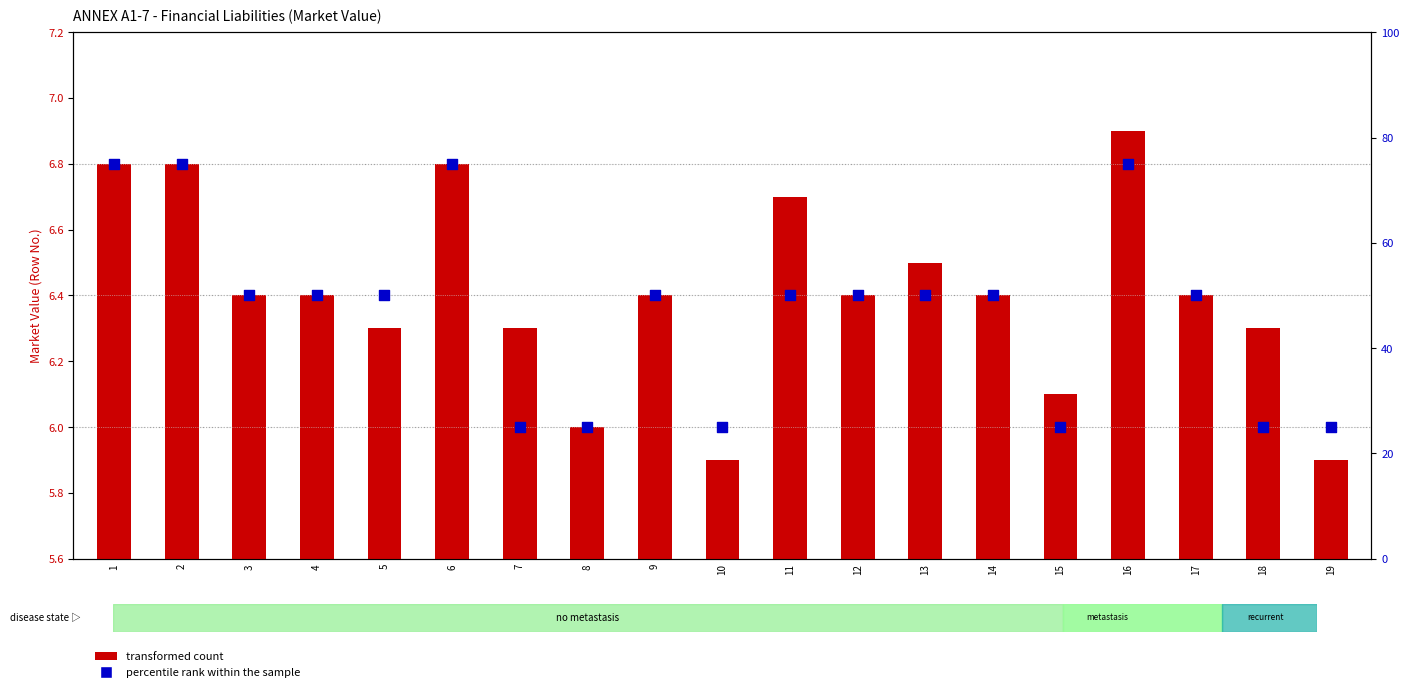

What are all the series names shown in the legend?

transformed count, percentile rank within the sample